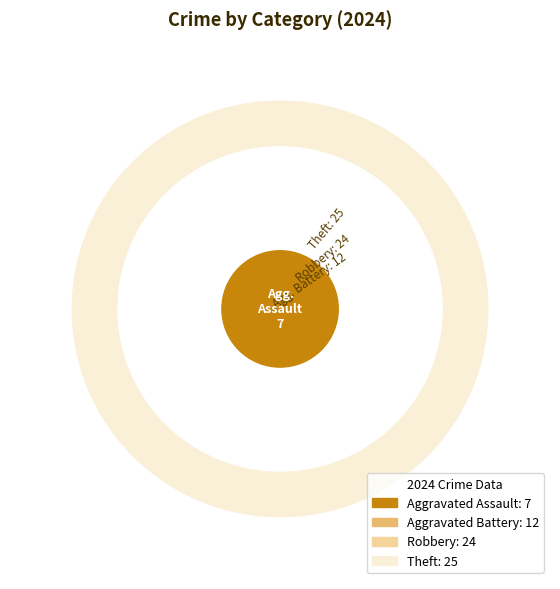

Which slice is the largest?

Theft